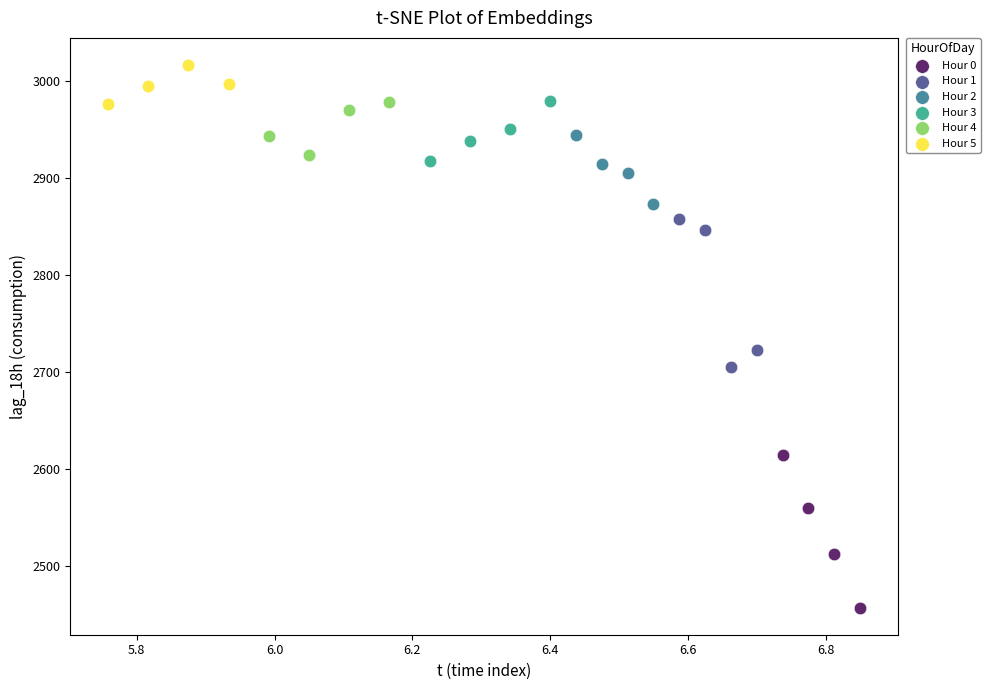

Which series reaches the minimum Y coordinate?

Hour 0